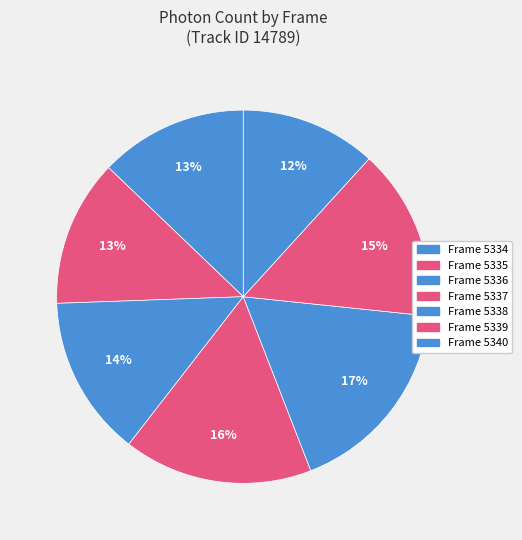

The Frame 5335 slice represents 22% of the pie. True or false?

False